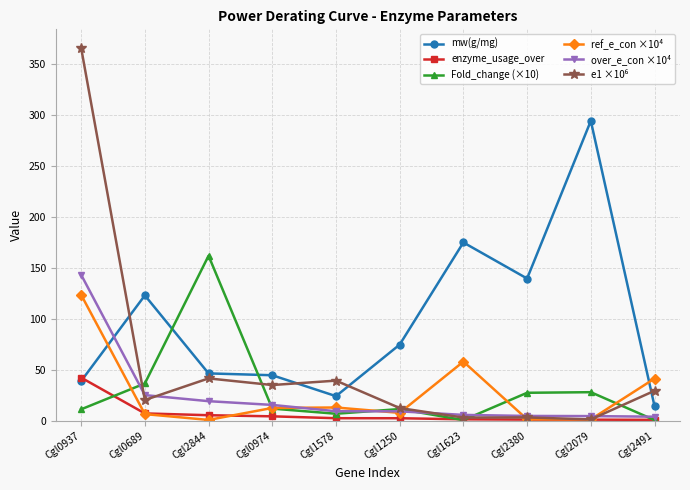

Between which two adjacent categories do ref_e_con ×10⁴ and mw(g/mg) first intersect?

Cgl0937 and Cgl0689